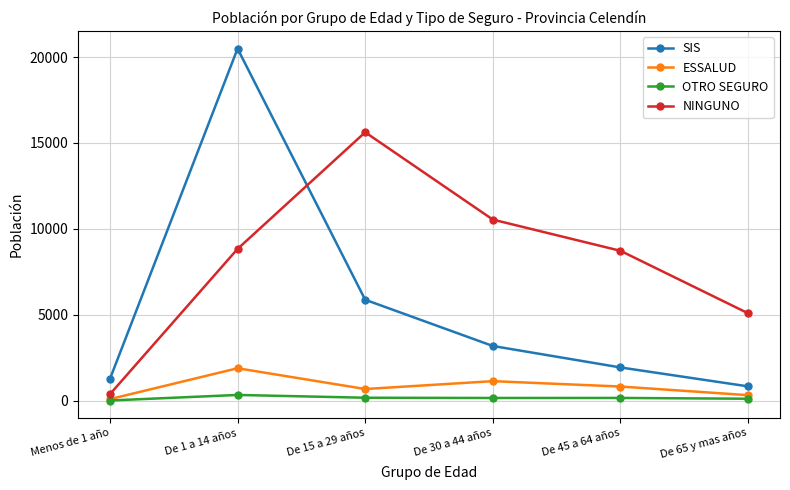

At which label is ESSALUD closest to 985?

De 30 a 44 años